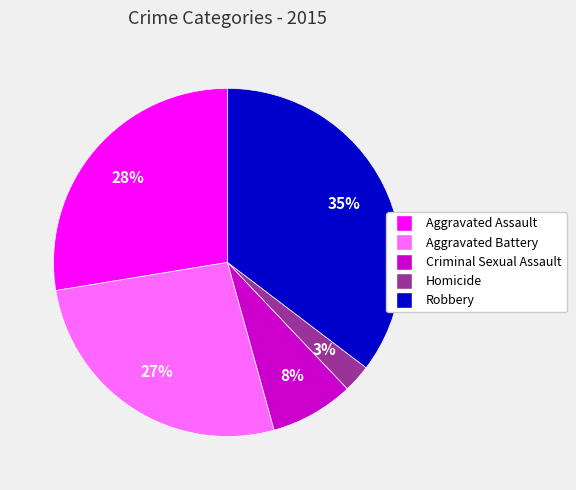

Between Criminal Sexual Assault and Robbery, which is larger?

Robbery